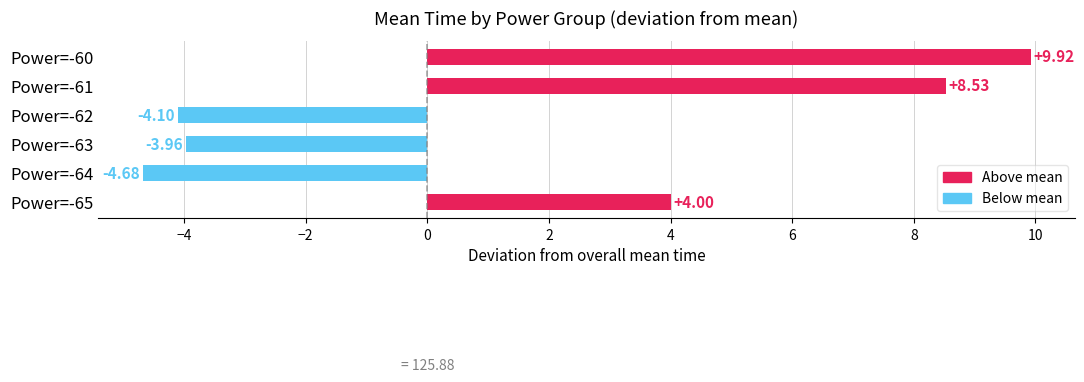

Where is the data nearest to the value 2?

Power=-65